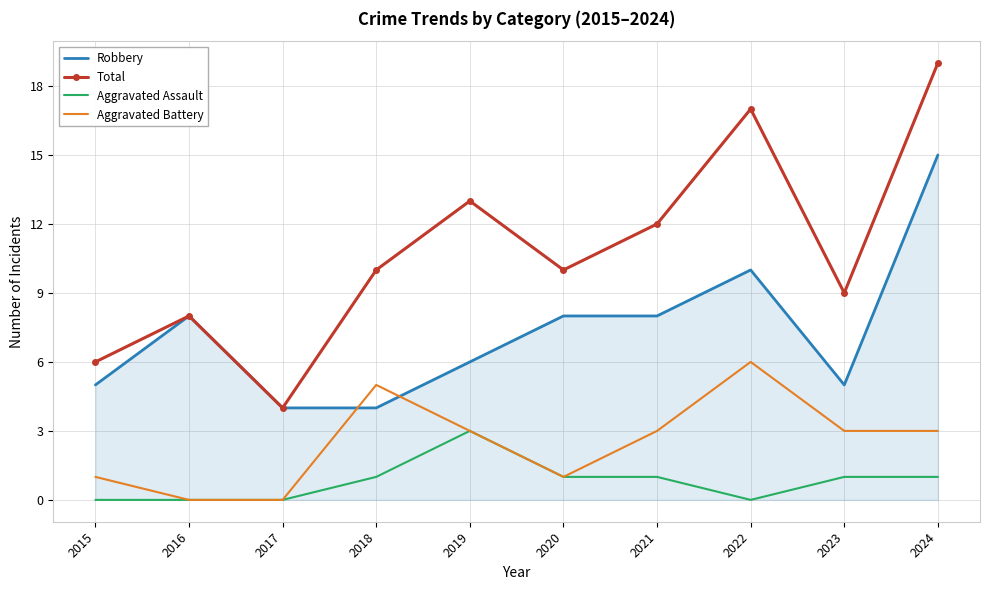

What is the total value across all series at 2015?

12